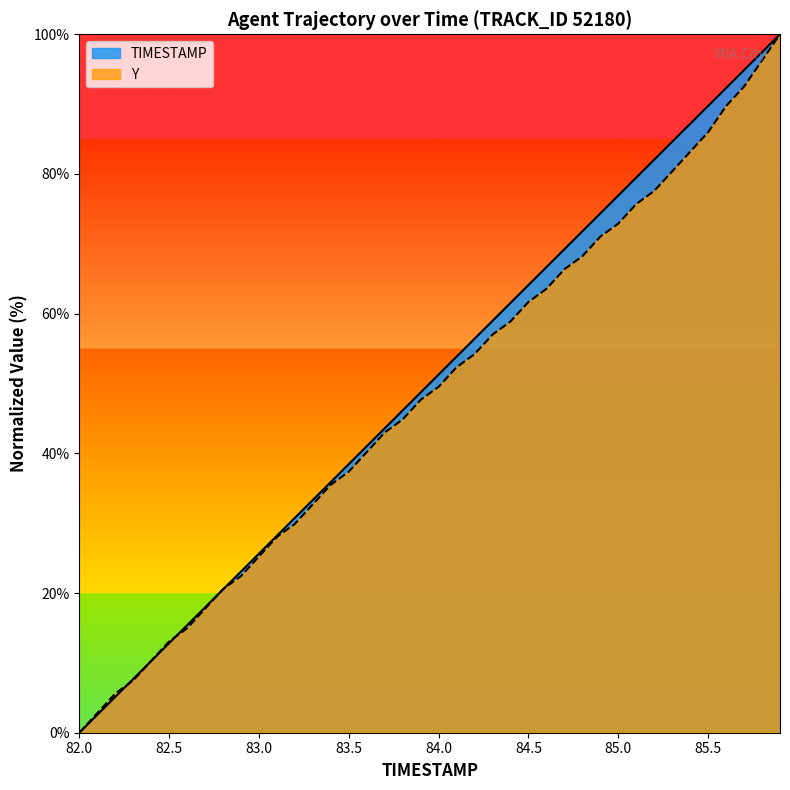

What is the value of the Y point at the 2nd from the left?

2.8